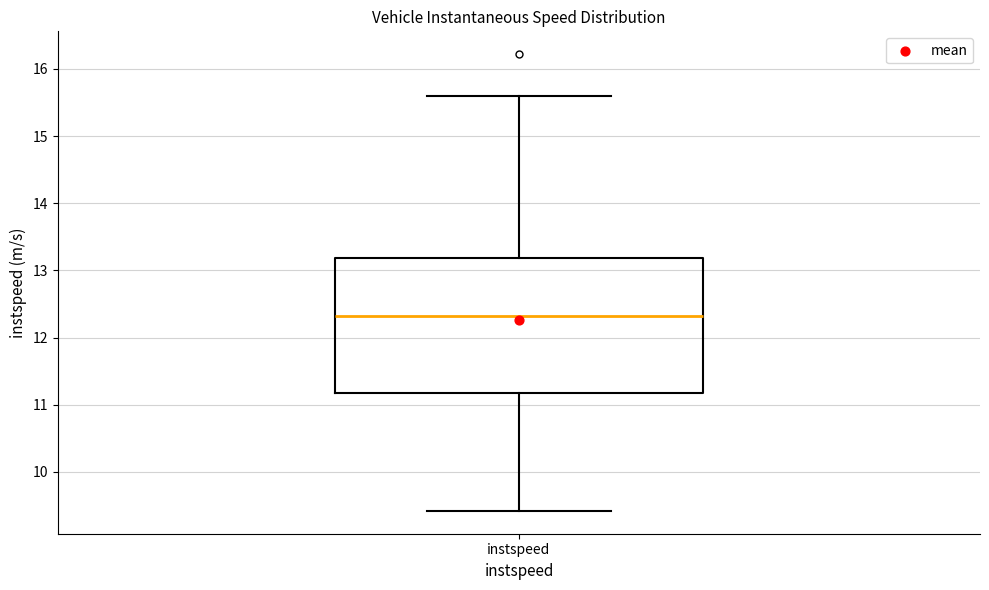

Transcribe this box plot: give where the median line is, the range the box spans, and where the two whiskers end, as read against the y-axis. The values are not printed on the chart, so give them approximately, as read against the axis.

median 12.3, box 11.2 to 13.2, whiskers 9.4 to 15.6